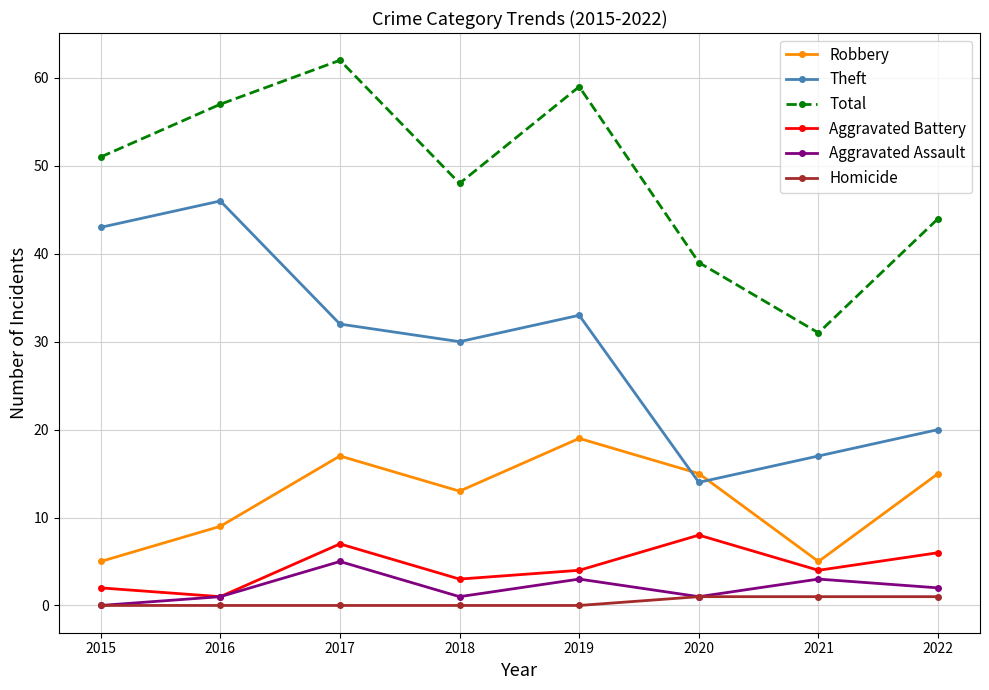

Which category has the lowest value in the Aggravated Battery series?

2016